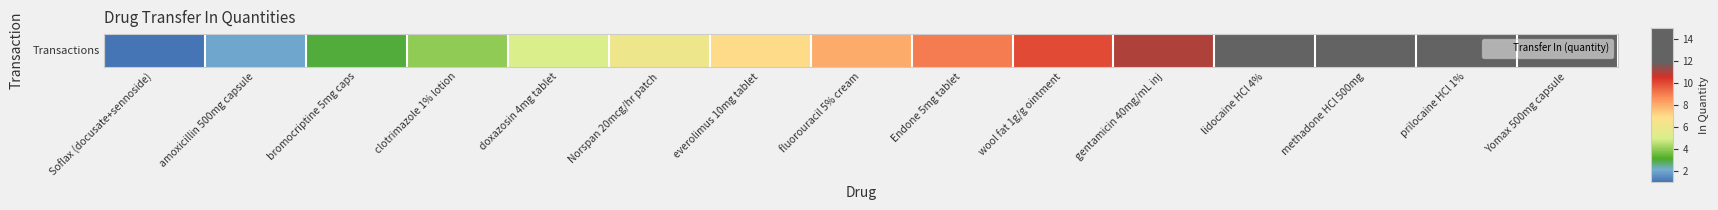

Rank the categories by value from highest to lowest.

Yomax 500mg capsule, prilocaine HCl 1%, methadone HCl 500mg, lidocaine HCl 4%, gentamicin 40mg/mL inj, wool fat 1g/g ointment, Endone 5mg tablet, fluorouracil 5% cream, everolimus 10mg tablet, Norspan 20mcg/hr patch, doxazosin 4mg tablet, clotrimazole 1% lotion, bromocriptine 5mg caps, amoxicillin 500mg capsule, Soflax (docusate+sennoside)